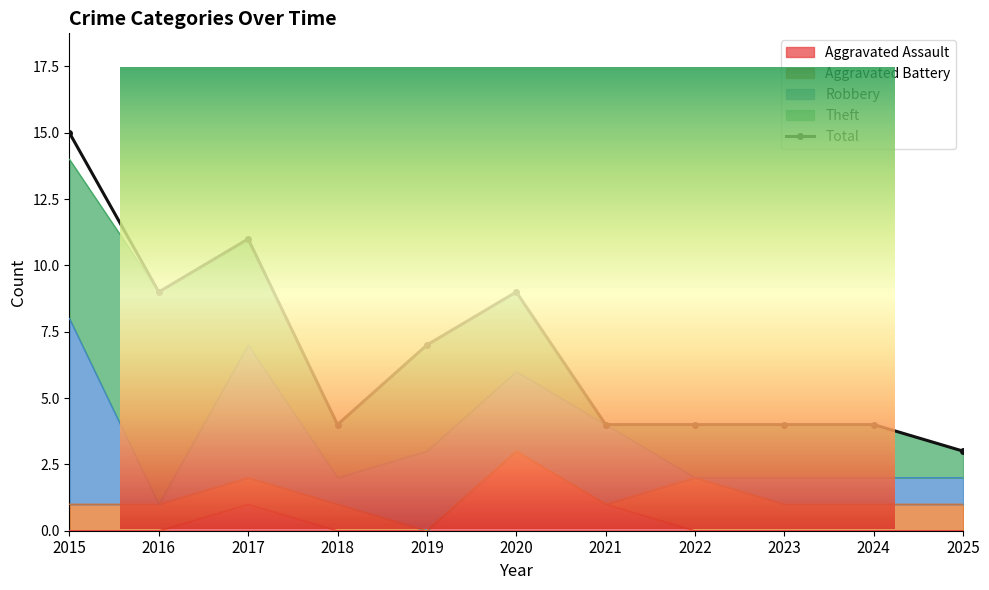

At which category does Robbery reach its first local peak?

2017